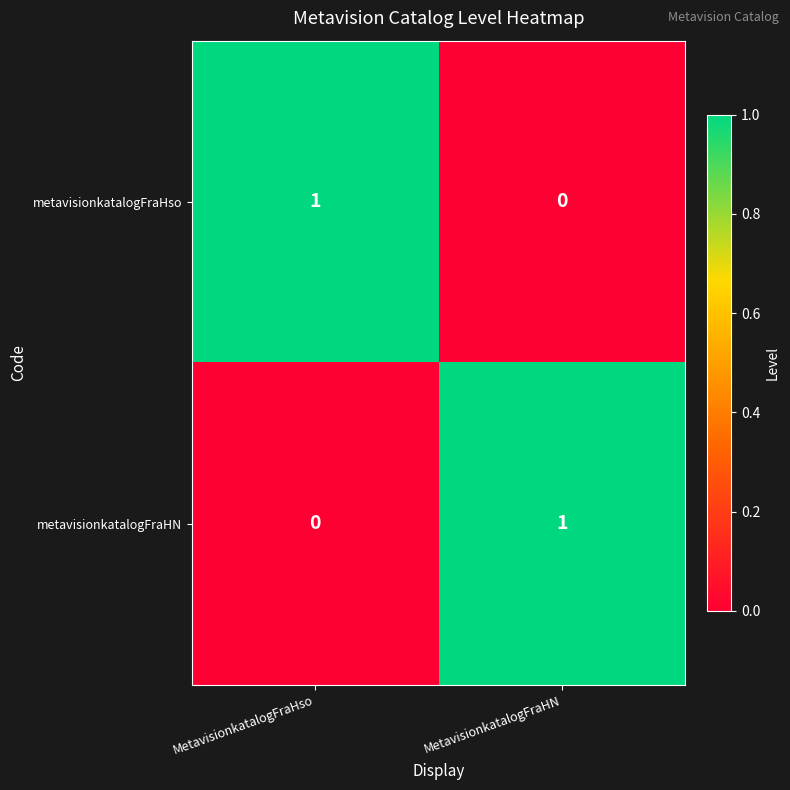

The metavisionkatalogFraHN series shows 0 at MetavisionkatalogFraHso. True or false?

True